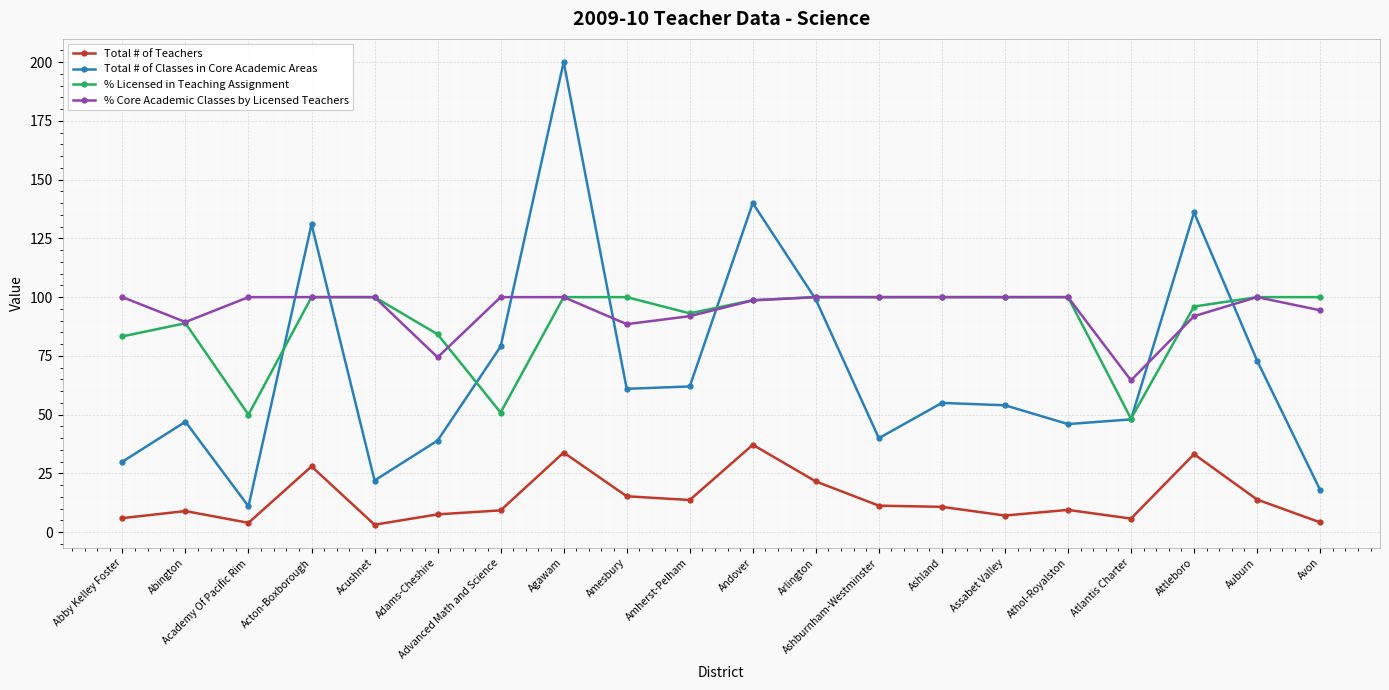

What is the difference between the highest and lowest values at Amesbury?

84.7